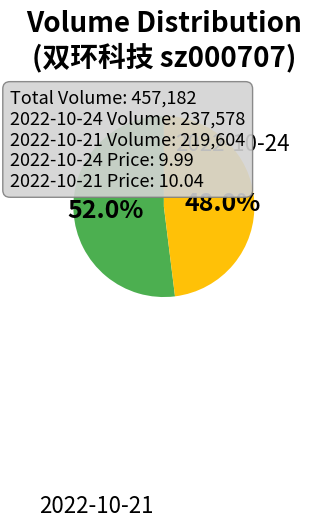

Does any single category account for the majority?

Yes